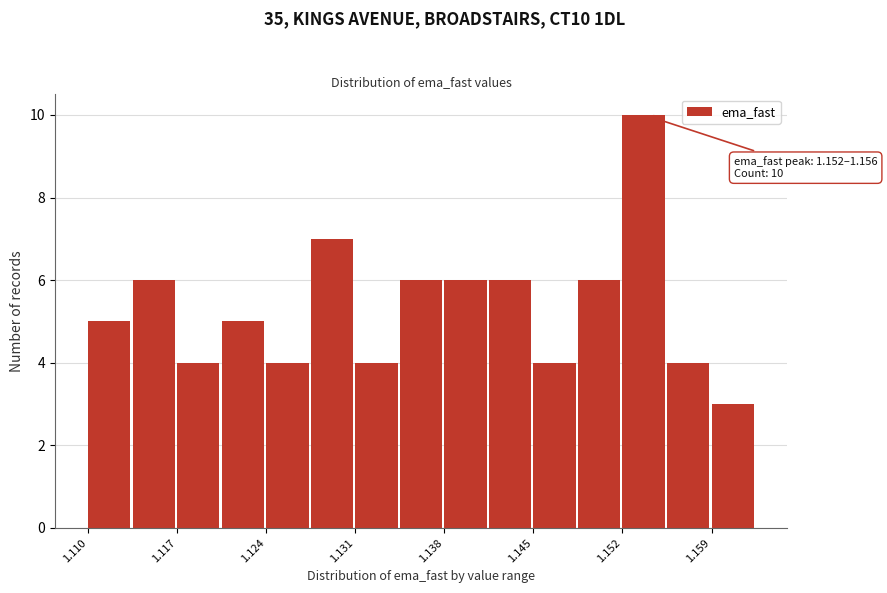

Read against the x-axis, roughly where is the centre of the tallest bar?

1.154